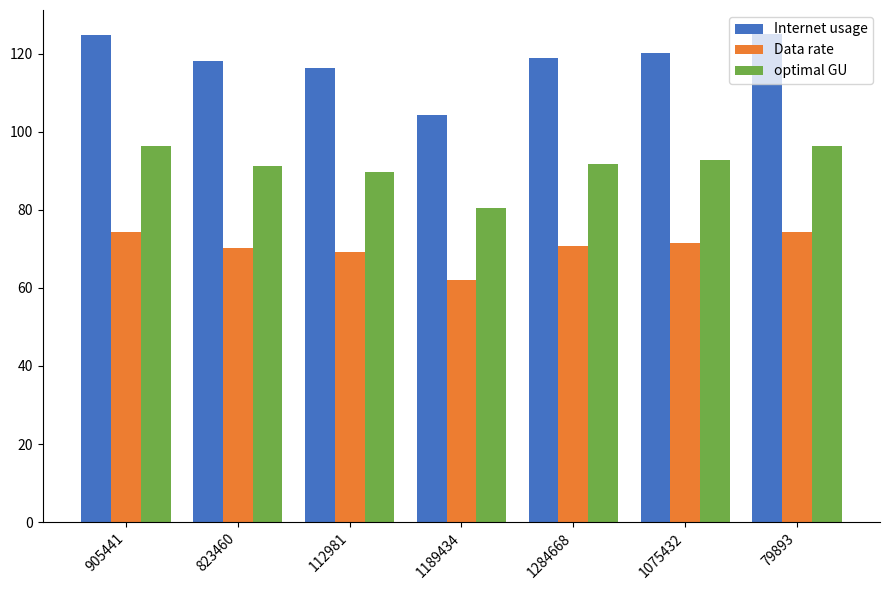

What is the difference between the highest and lowest values at 905441?

50.5